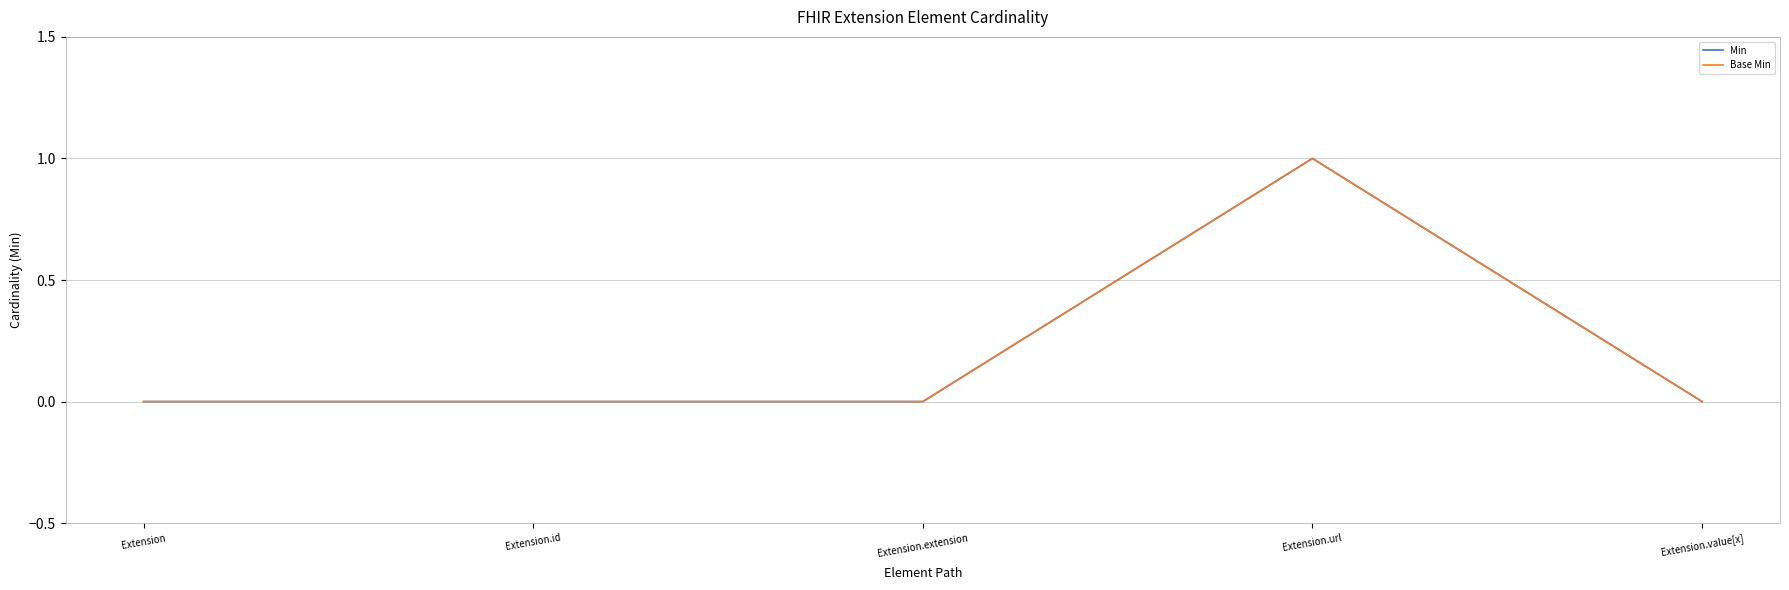

Does the chart display data point markers on the line(s)?

No